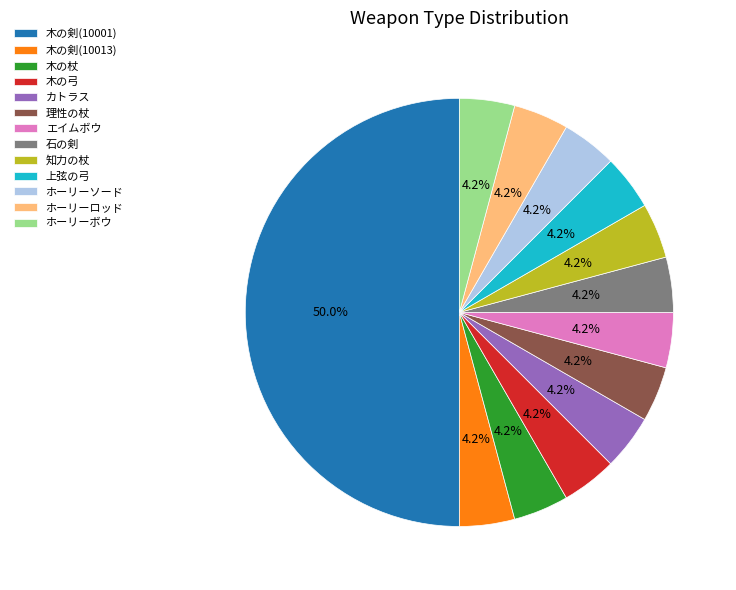

What is the largest slice in the pie chart?

木の剣(10001)